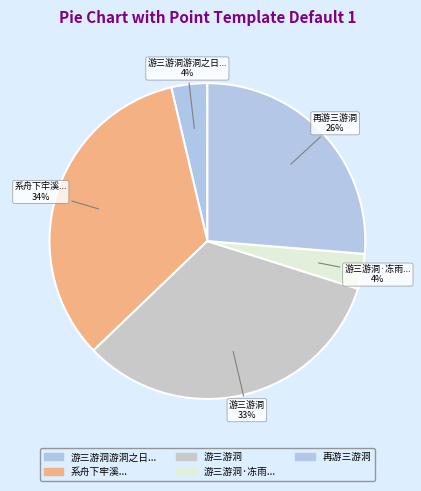

To the nearest percent, what percentage of the pie is 系舟下牢溪...?

34%